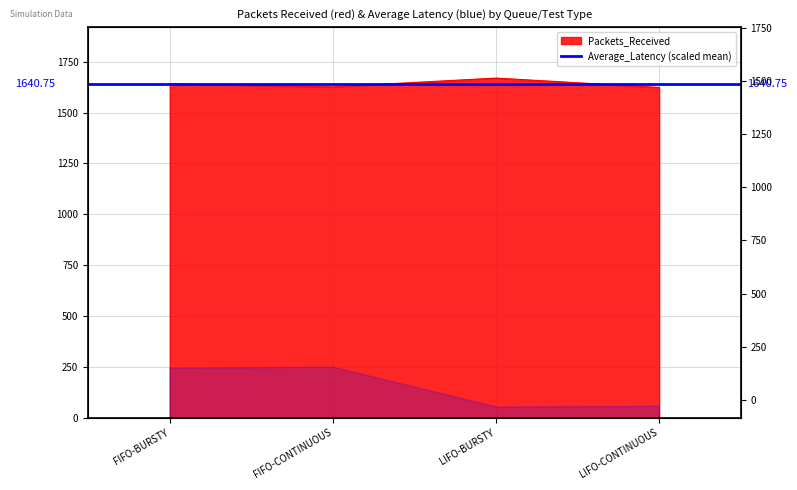

What is the label of the 4th point from the left?

LIFO-CONTINUOUS